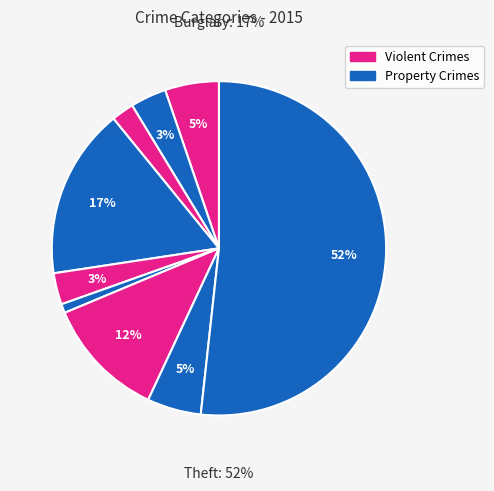

Approximately how many times larger is the value at Theft compared to Arson?

23.8